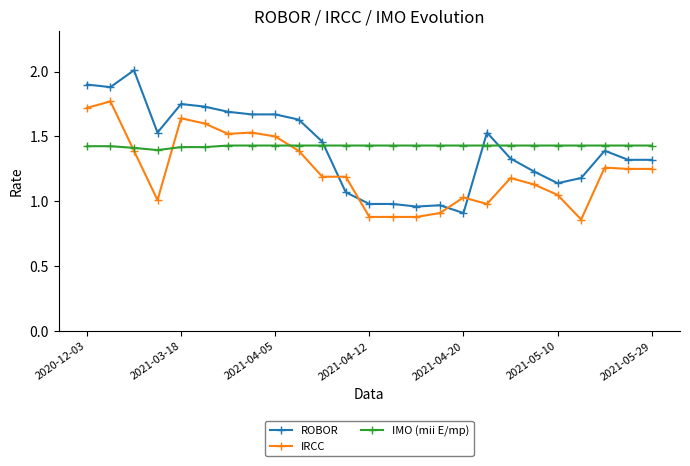

Count the number of categories in the chart.

25